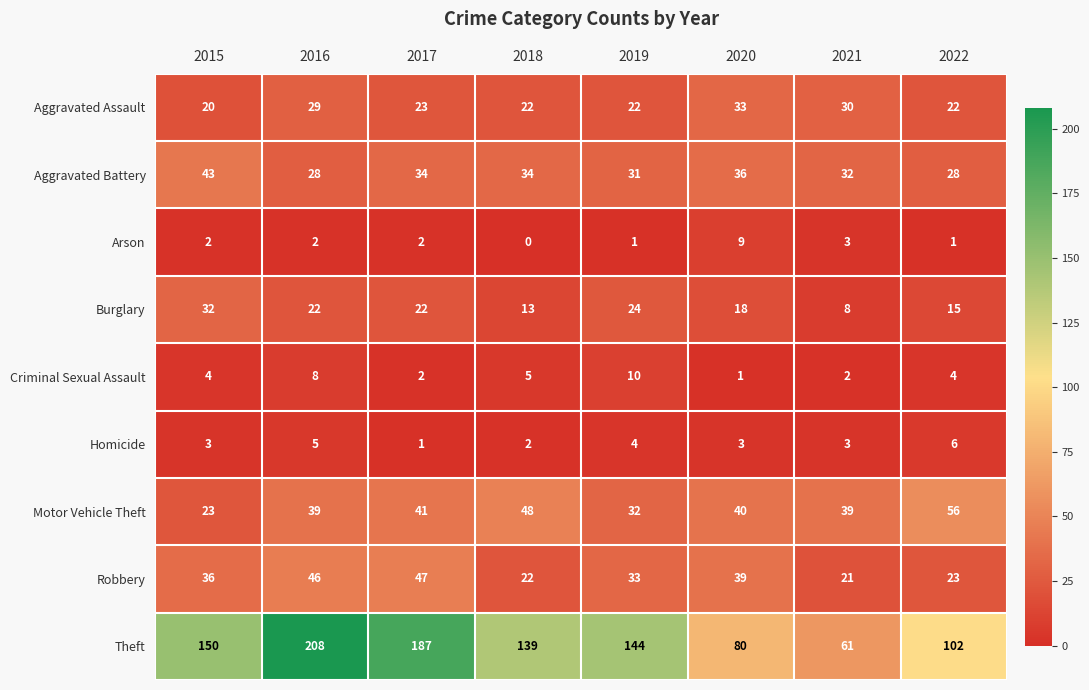

Which category has the lowest value across all series?

2018